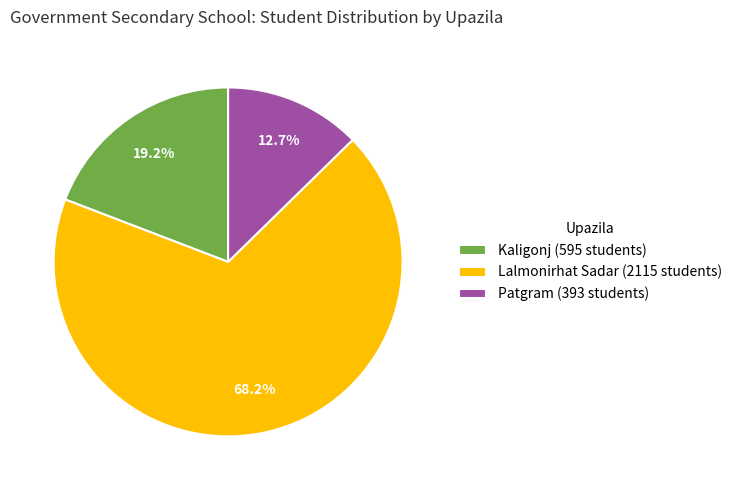

Between Lalmonirhat Sadar (2115 students) and Patgram (393 students), which is larger?

Lalmonirhat Sadar (2115 students)